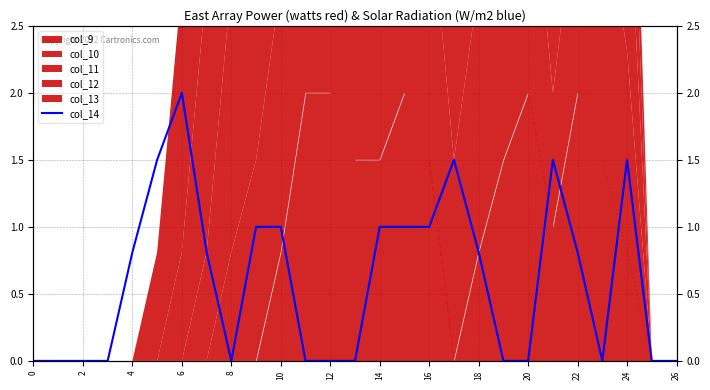

What is the greatest value displayed?

2.0